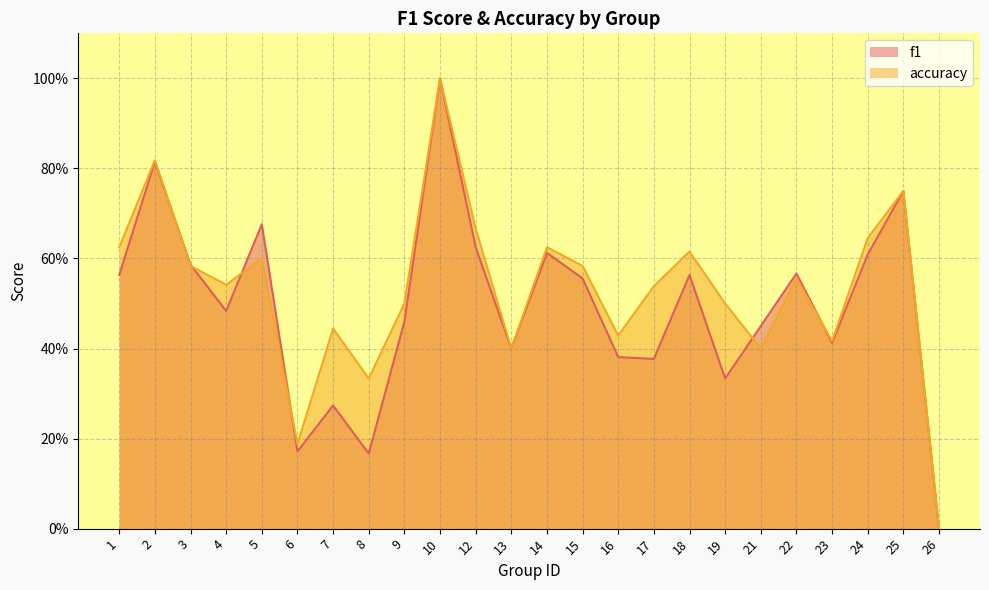

What is the total value across all series at 25?

1.5